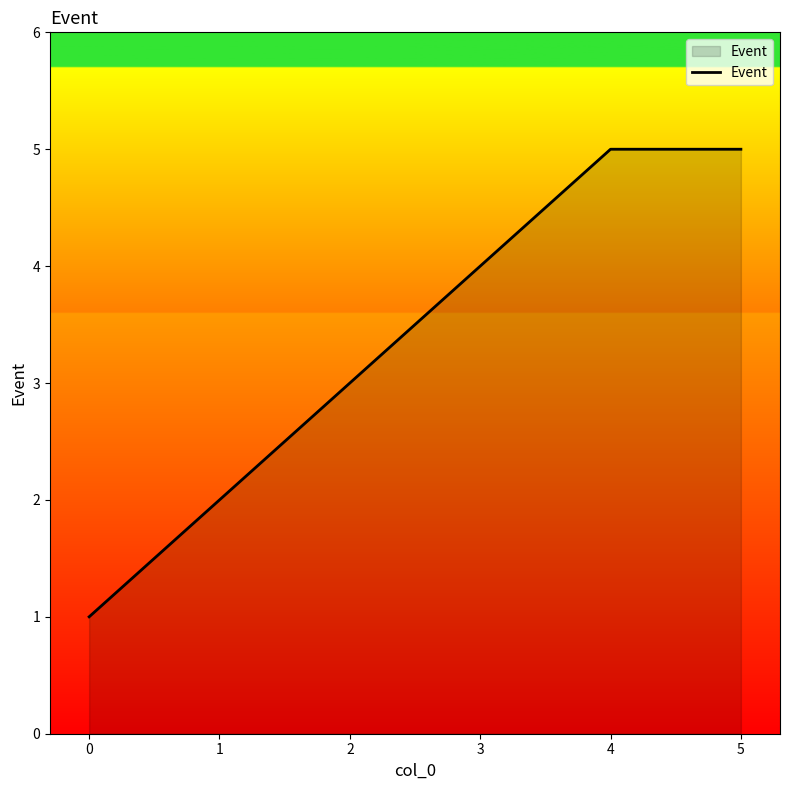

What is the ratio of the value at 2 to the value at 4?

0.6